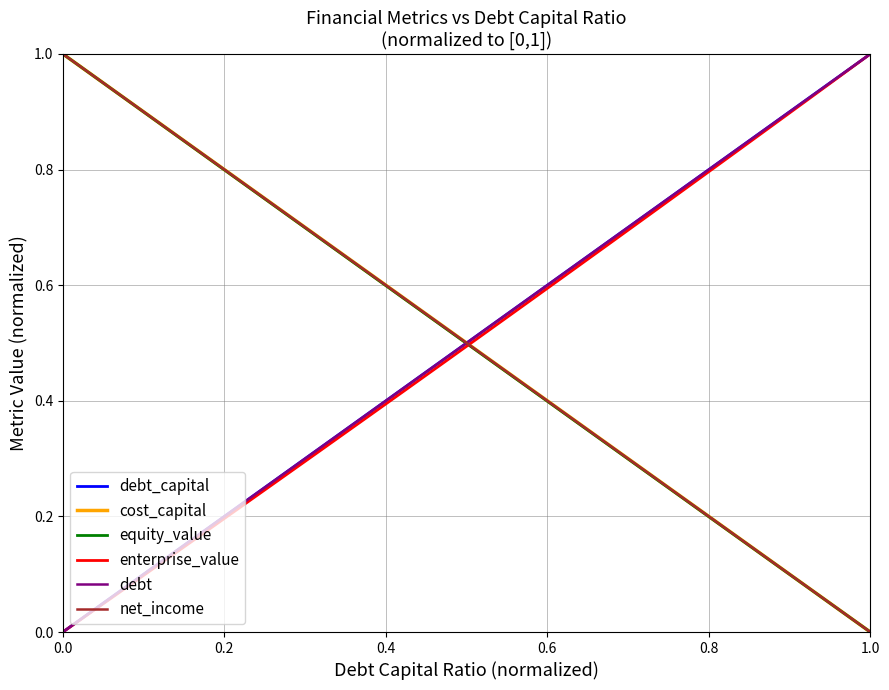

What is the value of the equity_value point at the 14th from the left?

0.3